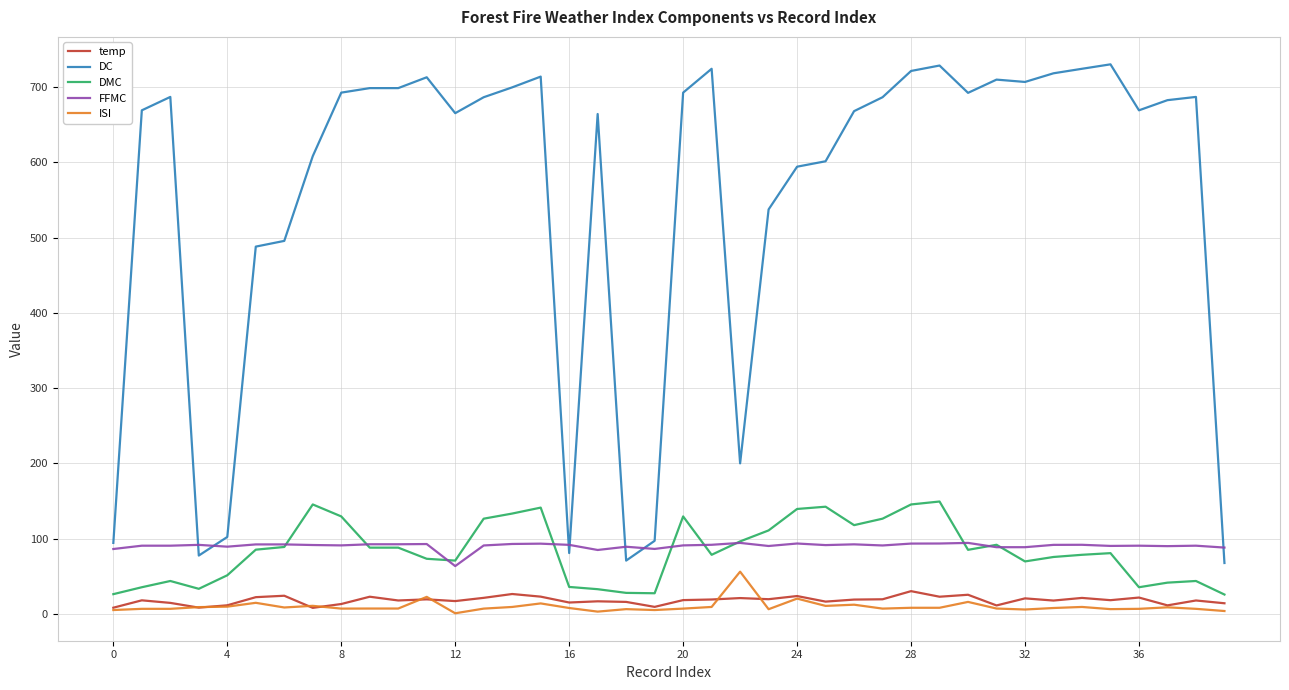

Which series has the largest total across all categories?

DC